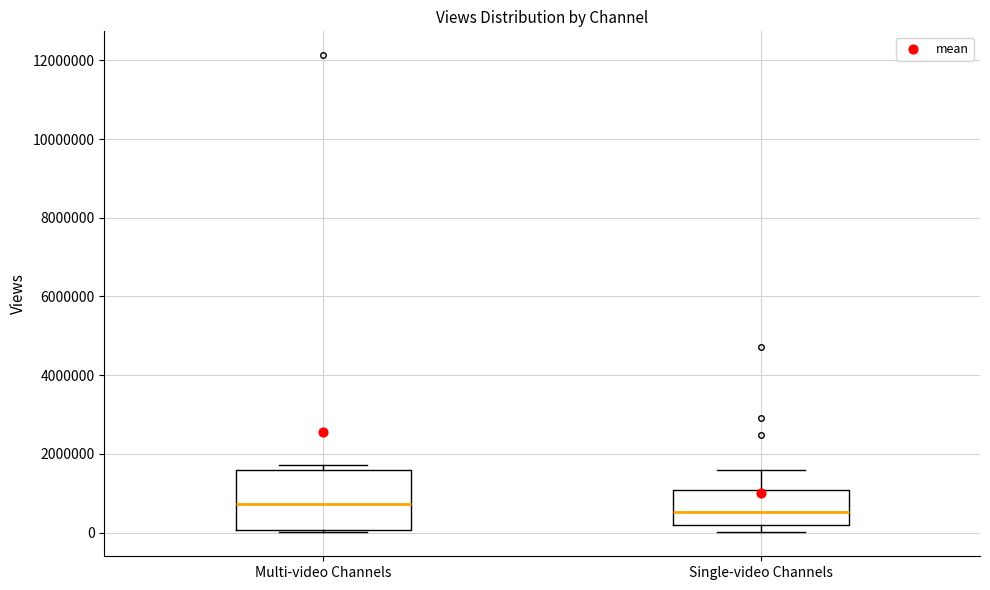

Reading left to right, transcribe this box plot: for each box, give where its median line is, the range the box spans, and where its two whiskers end, as read against the y-axis. The values are not printed on the chart, so give them approximately, as read against the axis.

Multi-video Channels: median 800000, box 0 to 1600000, whiskers 0 to 1800000
Single-video Channels: median 600000, box 200000 to 1000000, whiskers 0 to 1600000